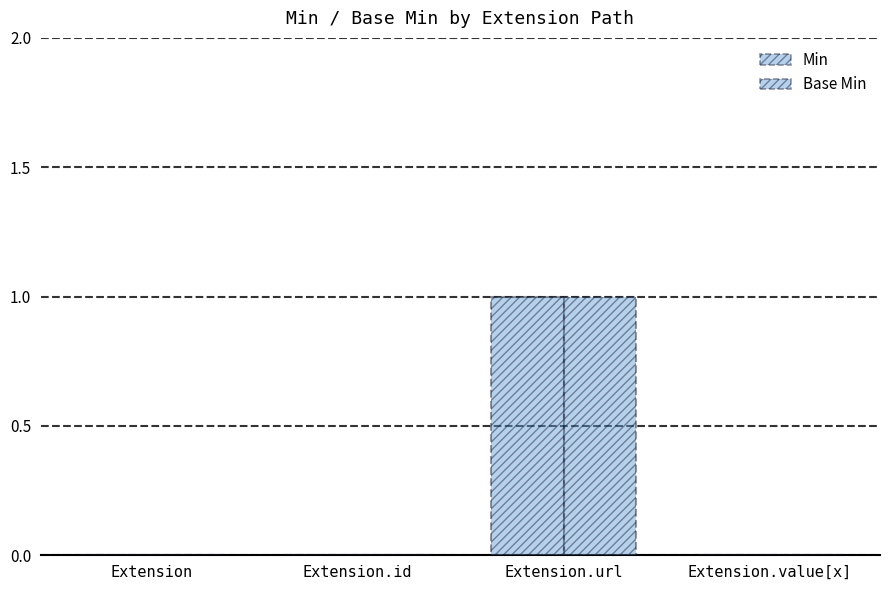

Reading right to left, what are all the values shown in this chart?

Min: Extension.value[x]=0	Extension.url=1	Extension.id=0	Extension=0
Base Min: Extension.value[x]=0	Extension.url=1	Extension.id=0	Extension=0